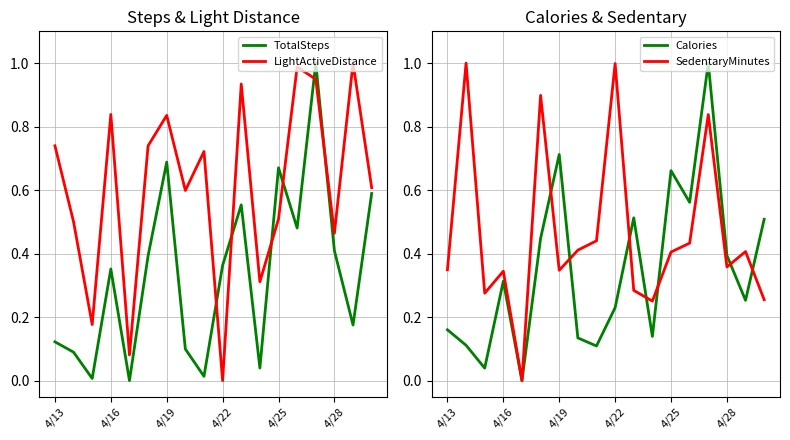

At how many categories does at least one series exceed 0?

18